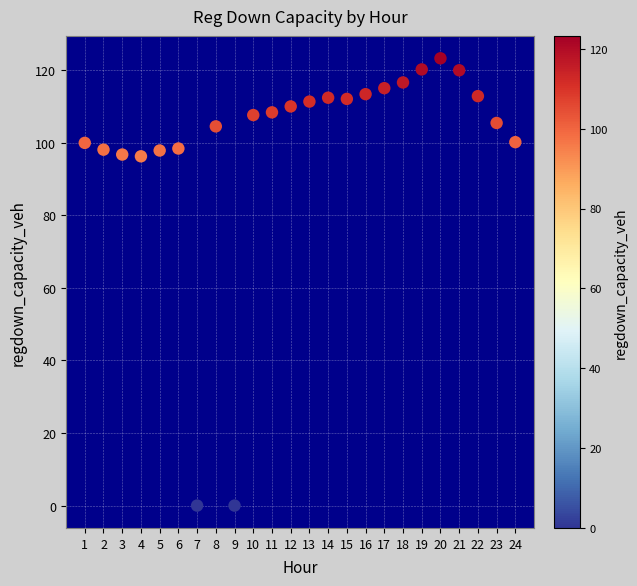

What is the range of X values (max minus min)?

23.0